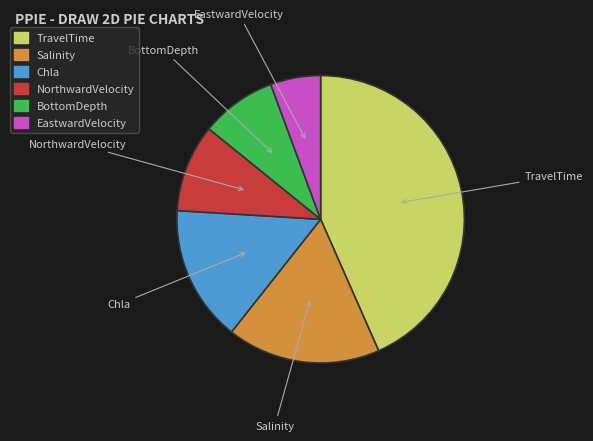

Which slice is the smallest?

EastwardVelocity